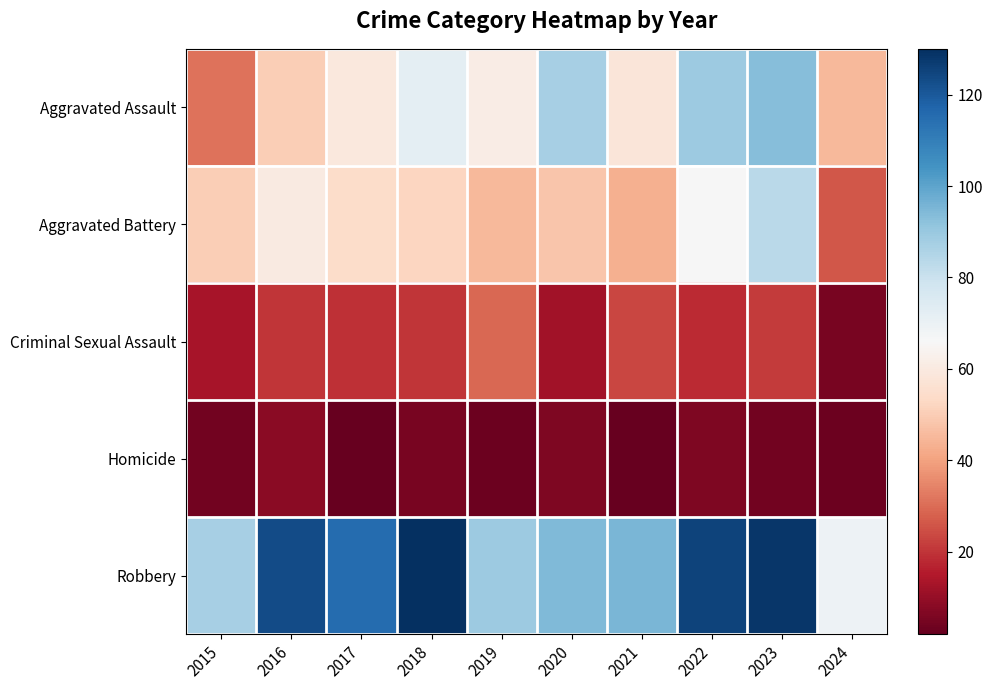

At which category is the sum across all series the highest?

2023